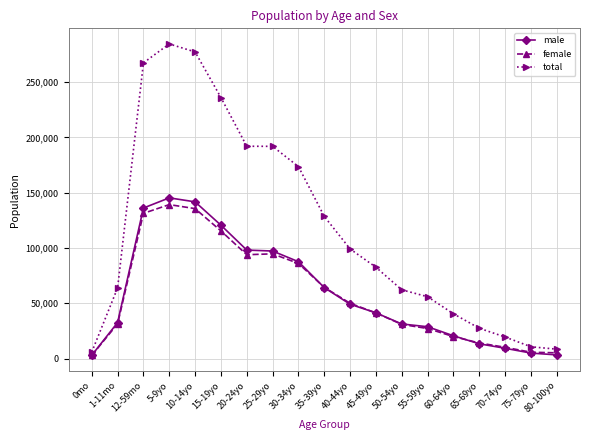

The value of female at 40-44yo is 49977. True or false?

True